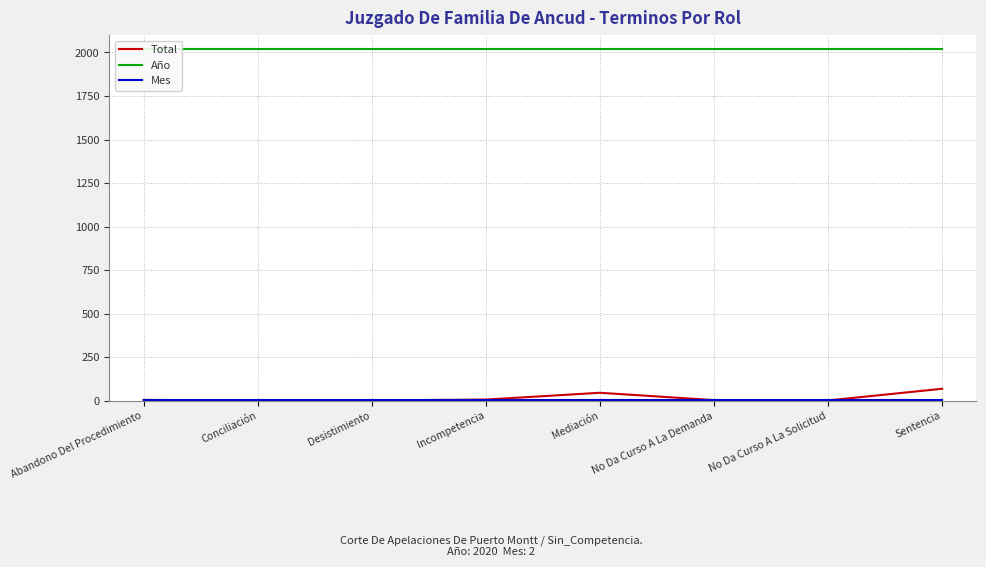

The value of Total at No Da Curso A La Demanda is 6. True or false?

False